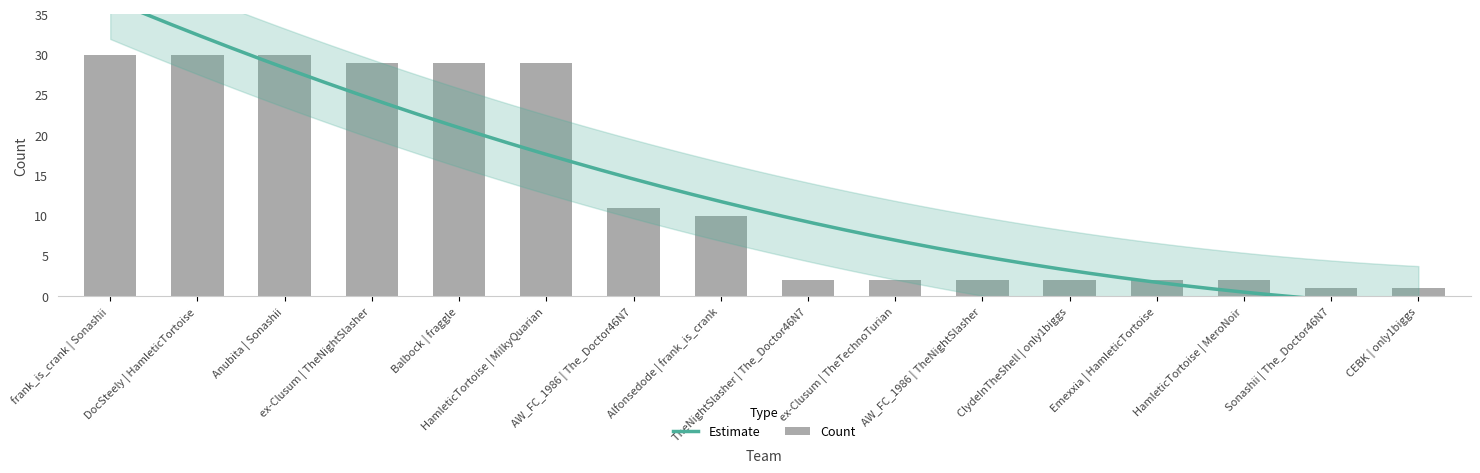

Count the number of categories in the chart.

16